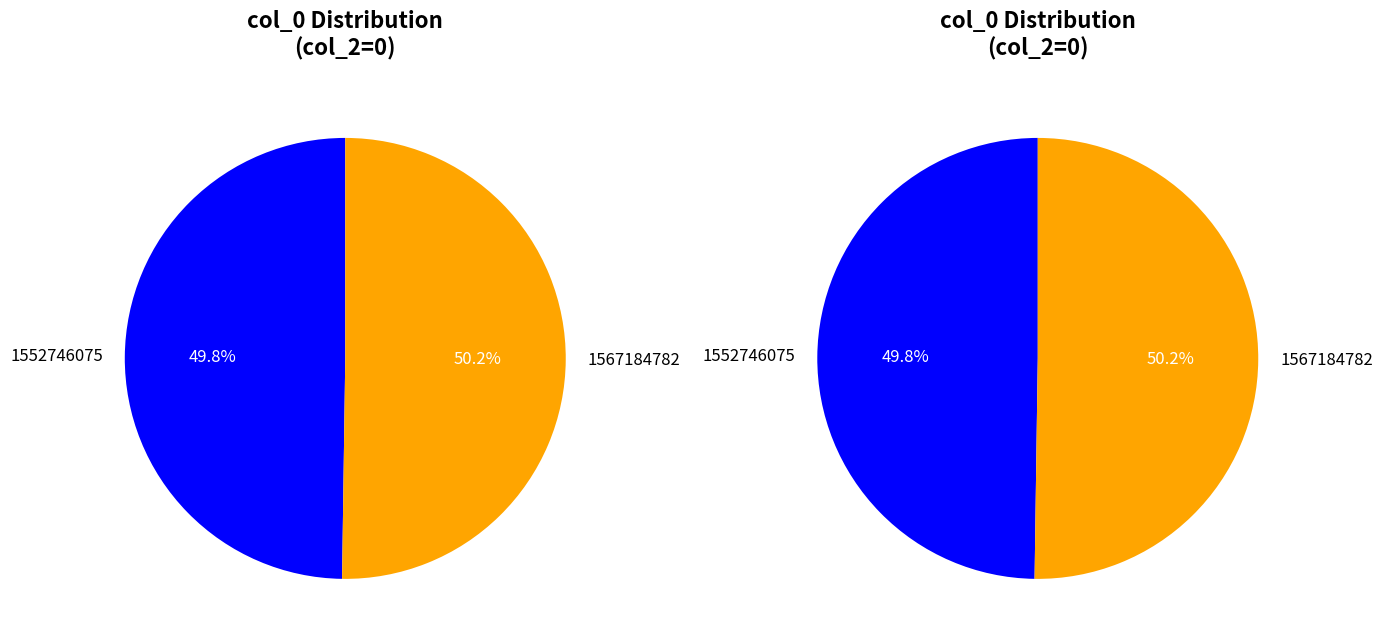

Is it true that 1552746075 is 14% of the pie?

False